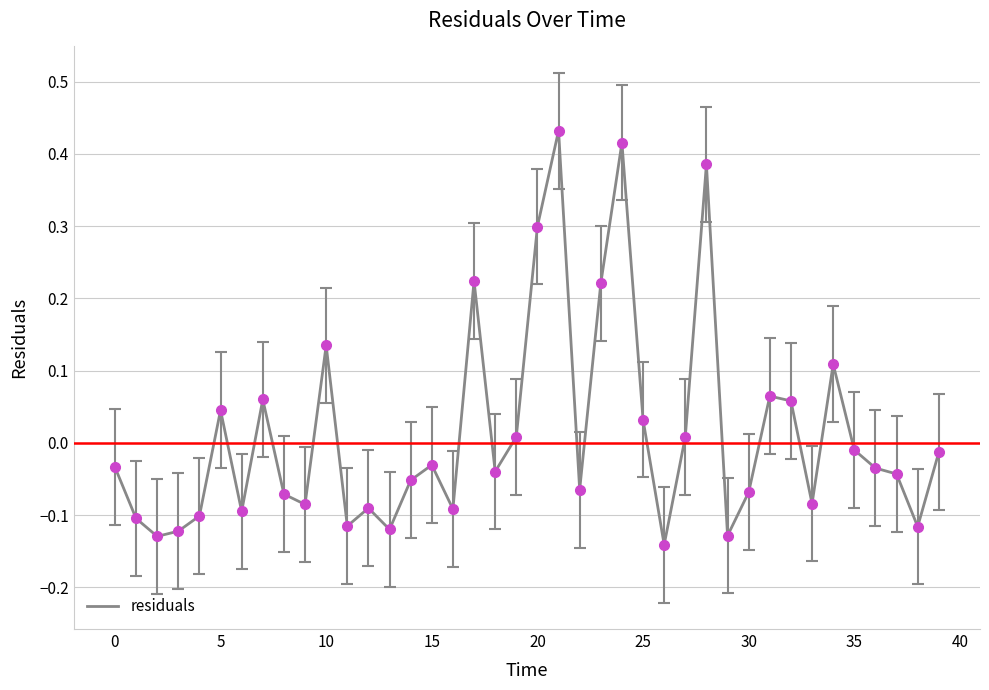

What is the difference between the maximum and minimum values?

0.6